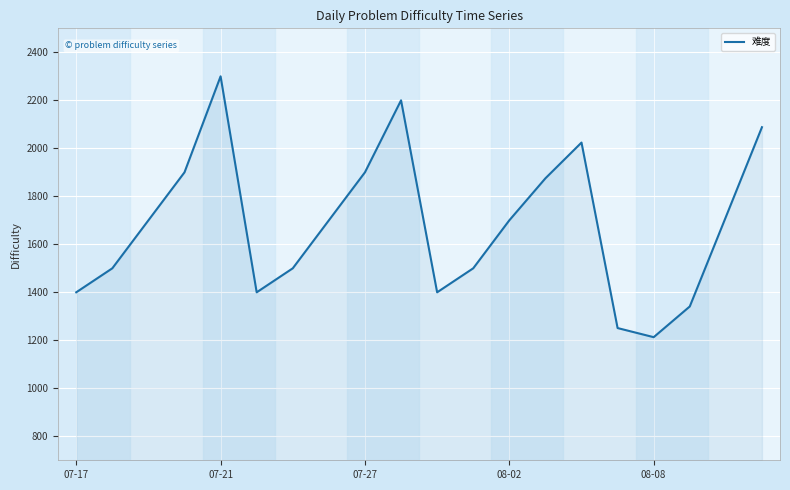

What is the greatest value displayed?

2300